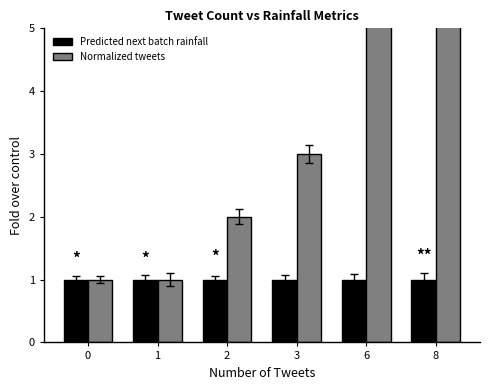

Rank the series at 2 from highest to lowest value.

Normalized tweets, Predicted next batch rainfall